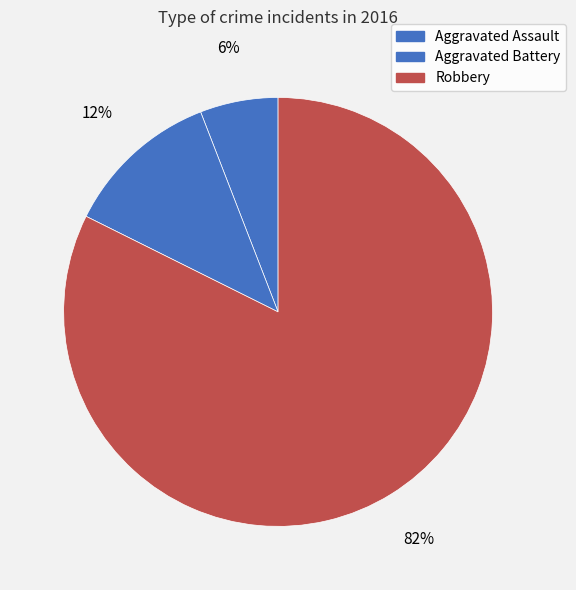

Is there any slice that represents more than half of the pie?

Yes